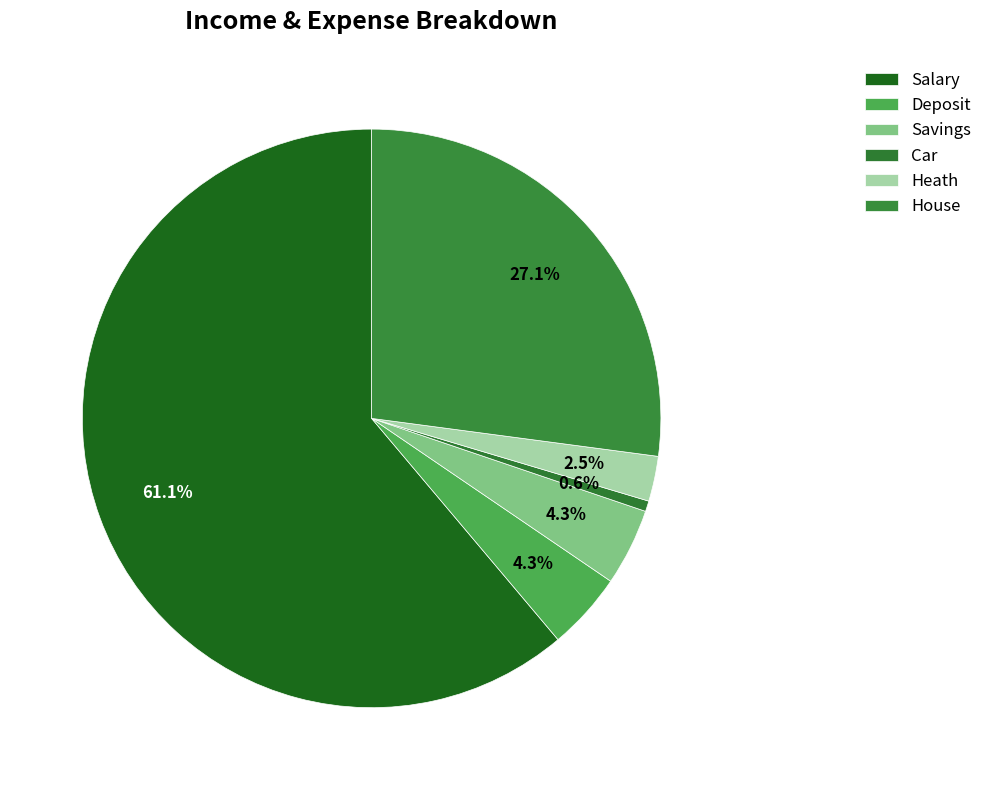

How many slices are in this pie chart?

6